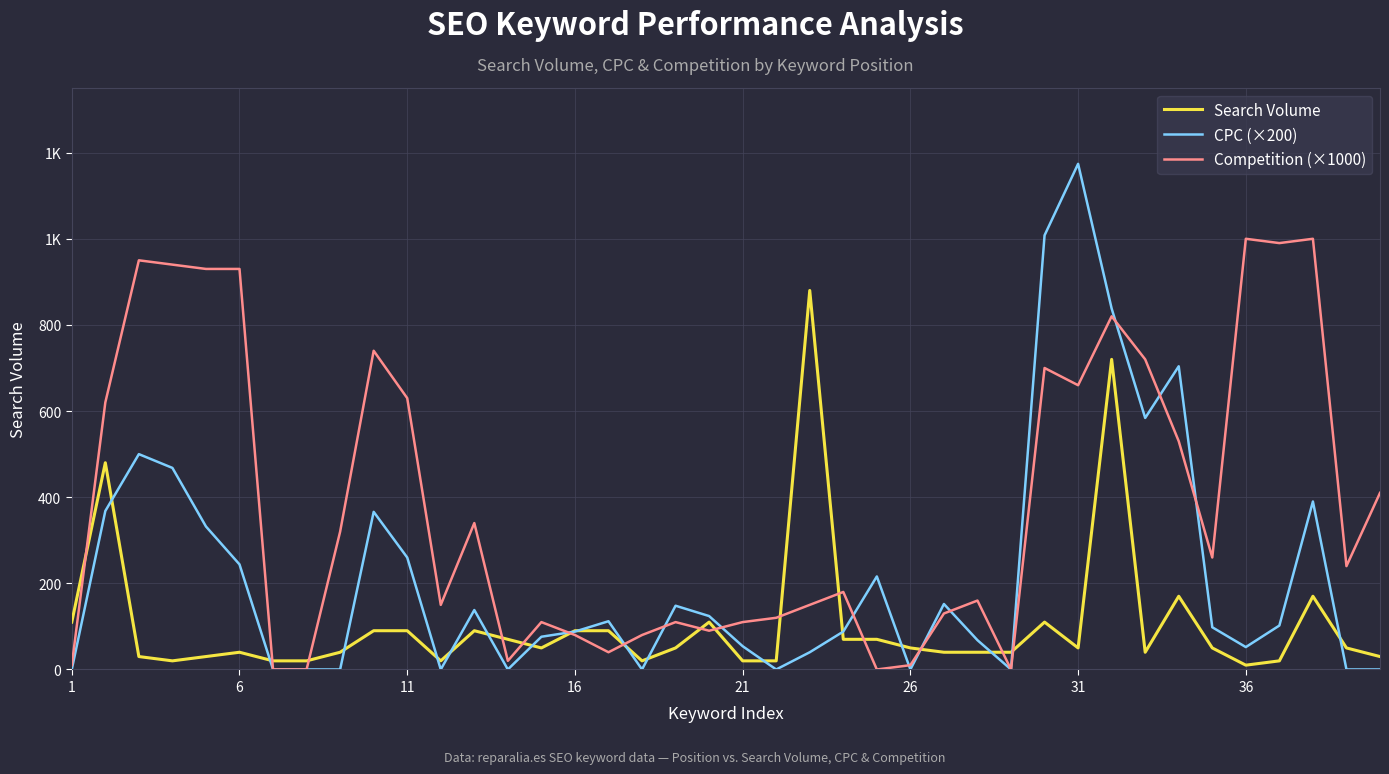

True or false: CPC (×200) and Competition (×1000) intersect in this chart.

True